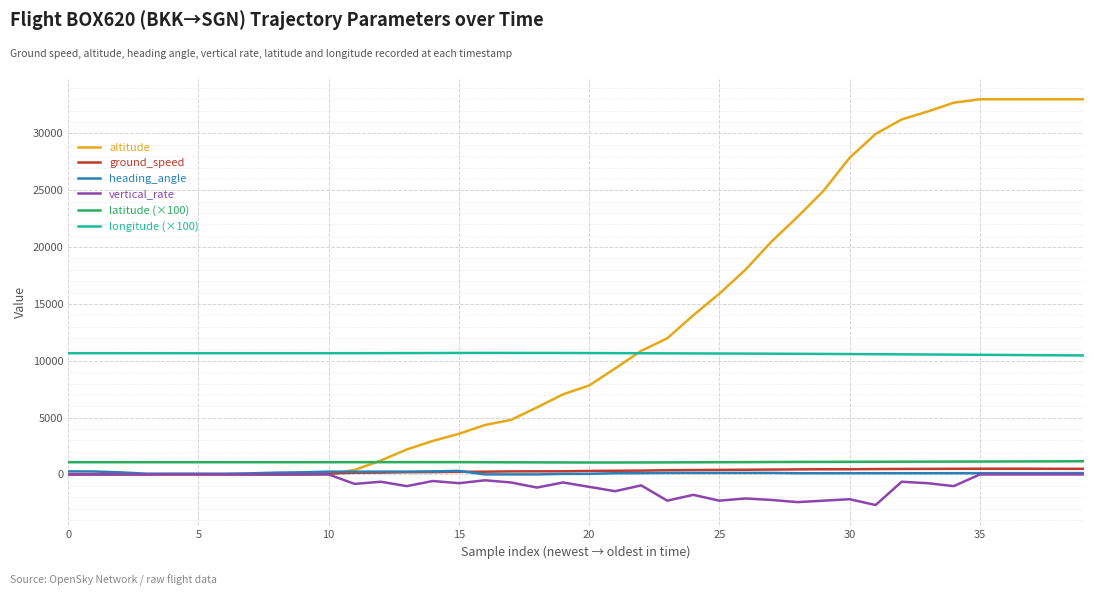

True or false: vertical_rate and longitude (×100) intersect in this chart.

False